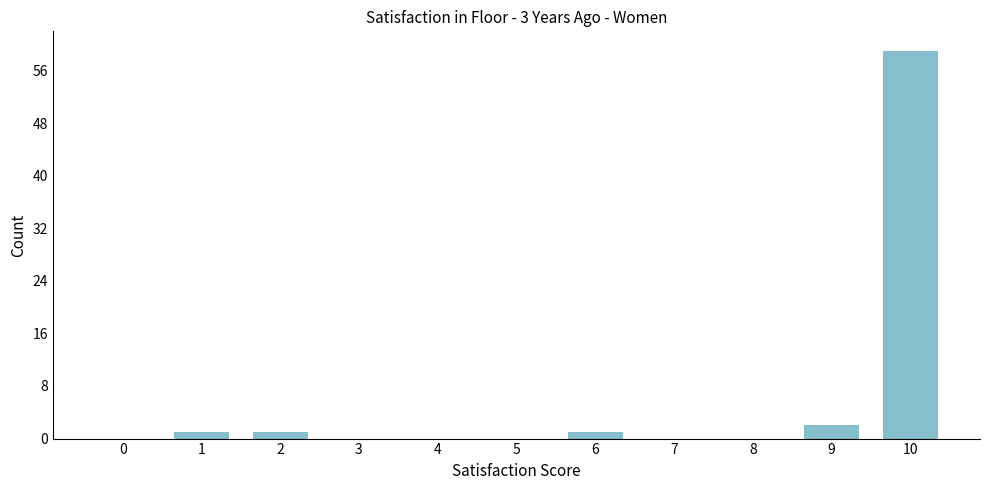

Reading right to left, transcribe all the data shown in this chart.

10=59	9=2	8=0	7=0	6=1	5=0	4=0	3=0	2=1	1=1	0=0